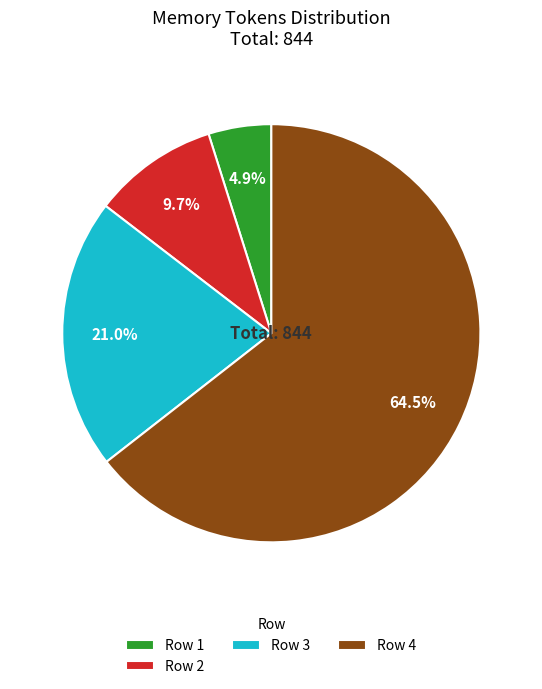

To the nearest percent, what is the average slice percentage?

25%